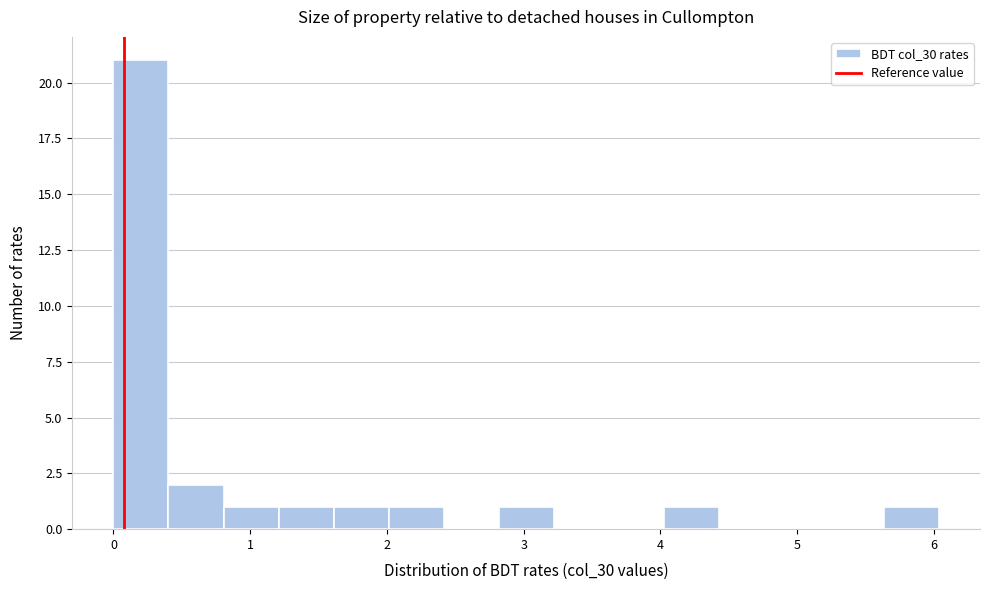

Reading left to right, list every bar in this chart as the range it spans on the x-axis followed by its height. Neither the bar edges nor the heights are printed on the chart, so give them approximately, as read against the axes.

0.0 to 0.4: 21
0.4 to 0.8: 2
0.8 to 1.2: 1
1.2 to 1.6: 1
1.6 to 2.0: 1
2.0 to 2.4: 1
2.4 to 2.8: 0
2.8 to 3.2: 1
3.2 to 3.6: 0
3.6 to 4.0: 0
4.0 to 4.4: 1
4.4 to 4.8: 0
4.8 to 5.2: 0
5.2 to 5.6: 0
5.6 to 6.0: 1